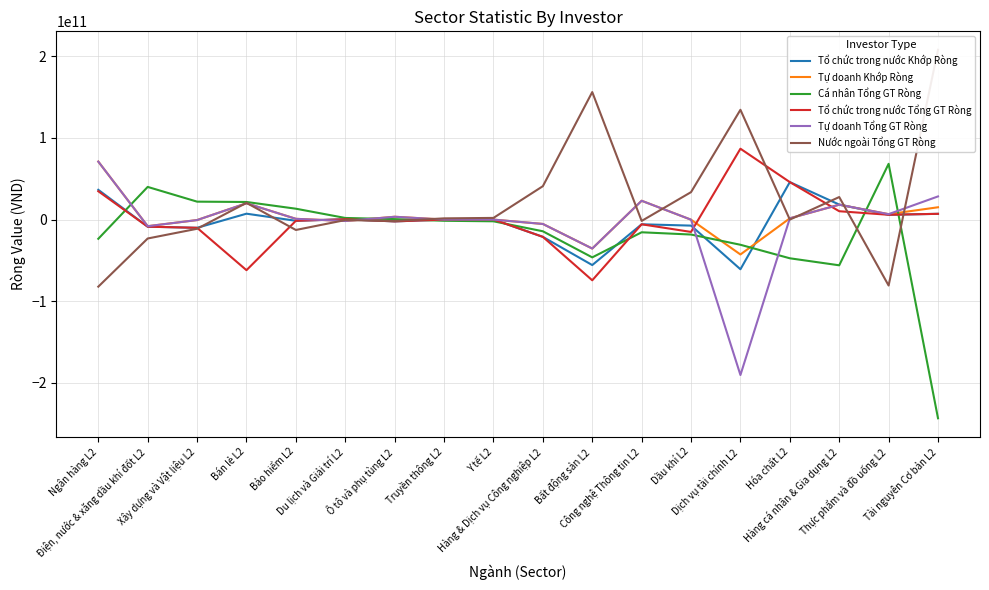

Where is Tự doanh Tổng GT Ròng nearest to the value -59736074000?

Bất động sản L2